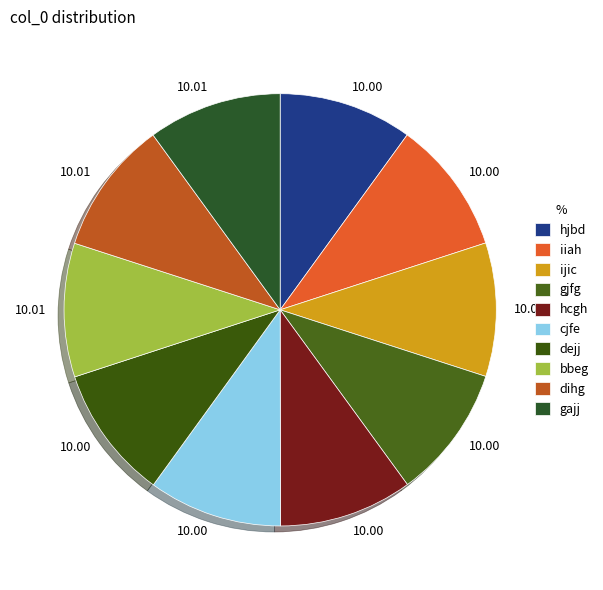

Between gjfg and bbeg, which is larger?

bbeg